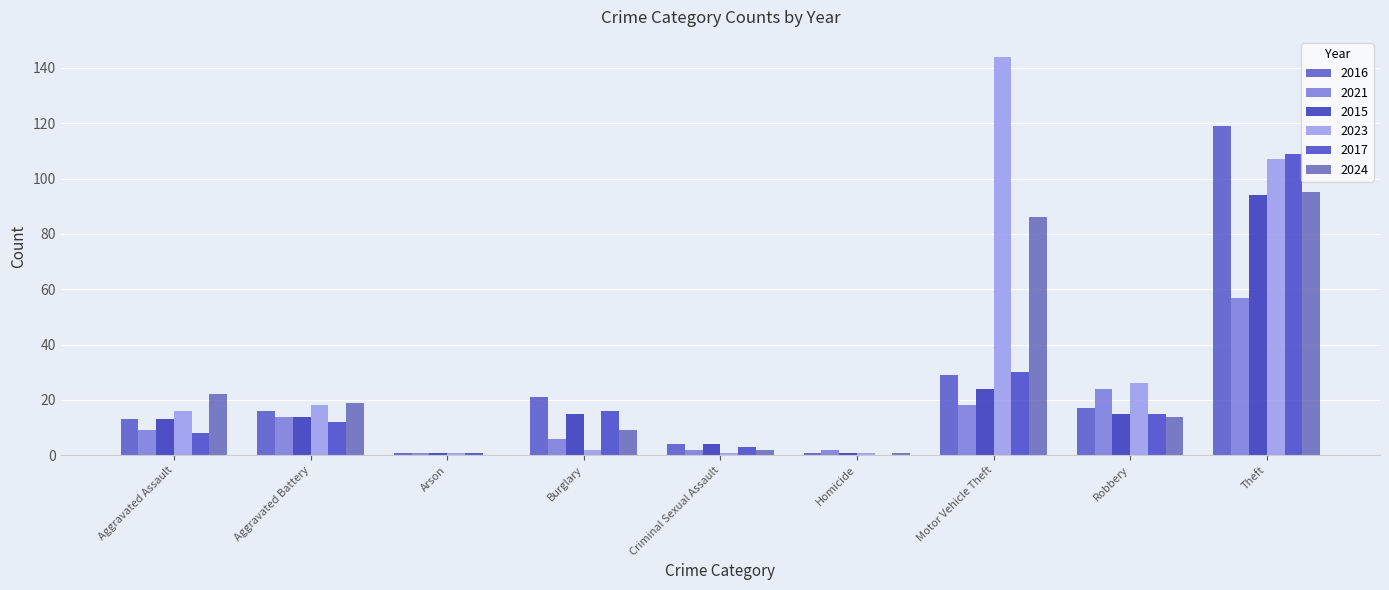

Which series has the largest total across all categories?

2023